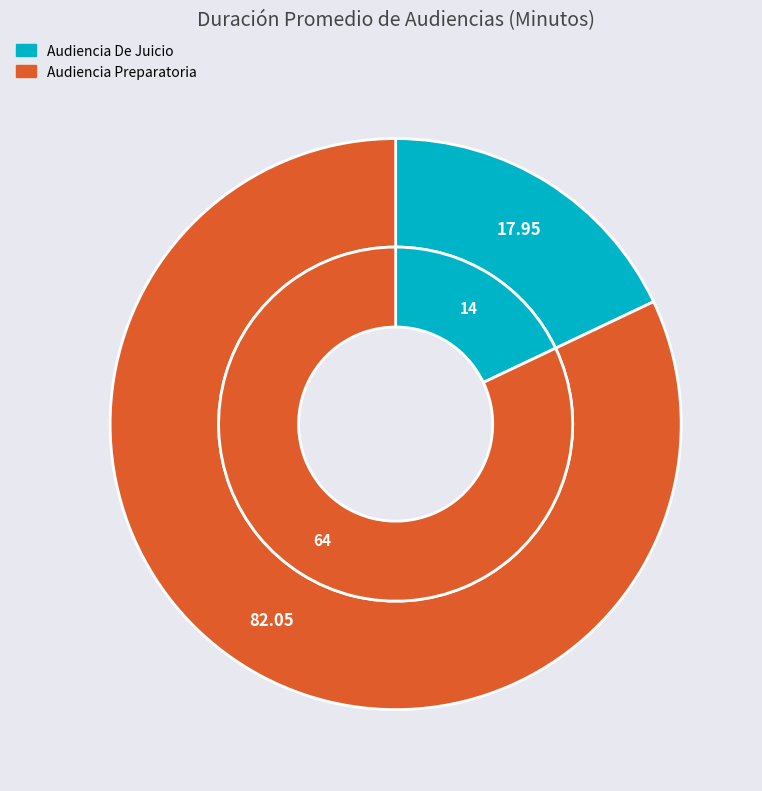

What is the total percentage of Audiencia De Juicio and Audiencia Preparatoria?

100.0%